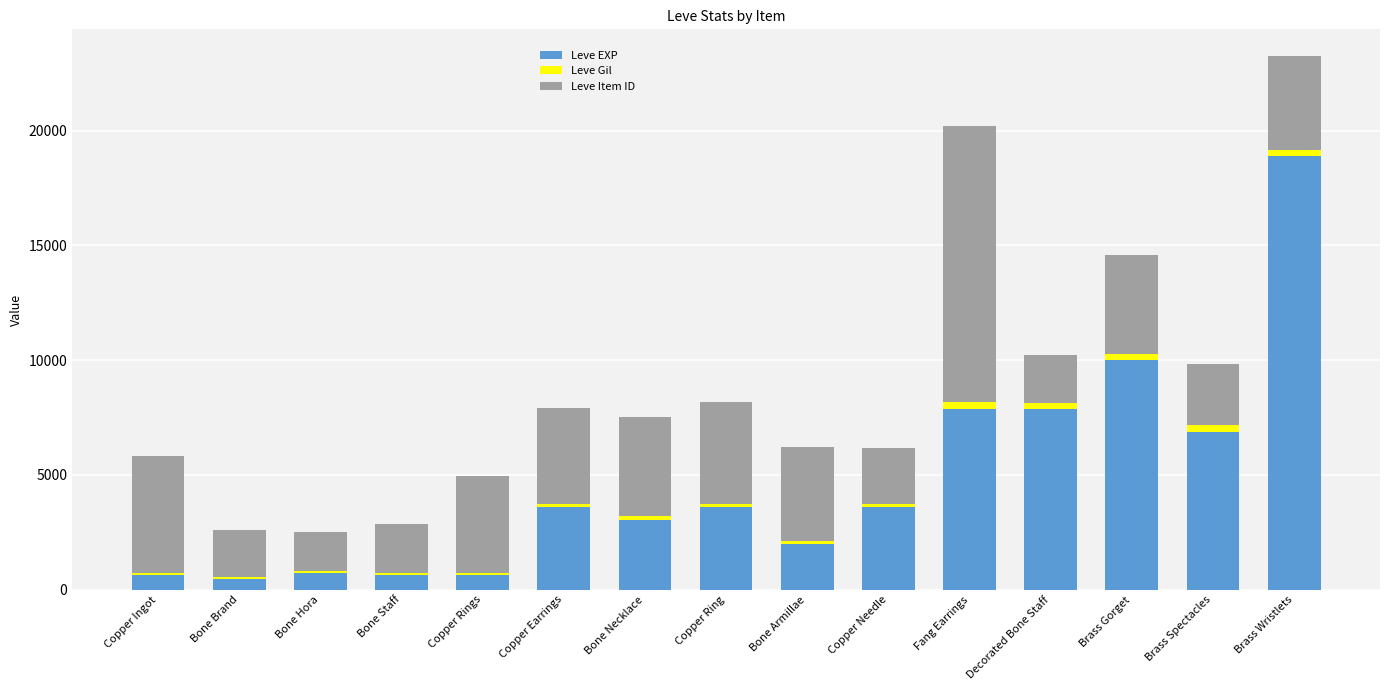

How many bars are there in total?

15